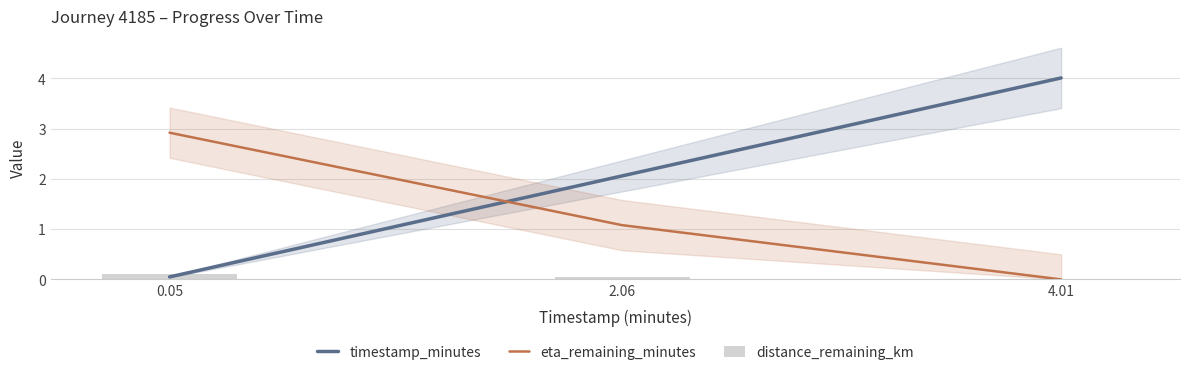

How many data points in eta_remaining_minutes are above 1?

2